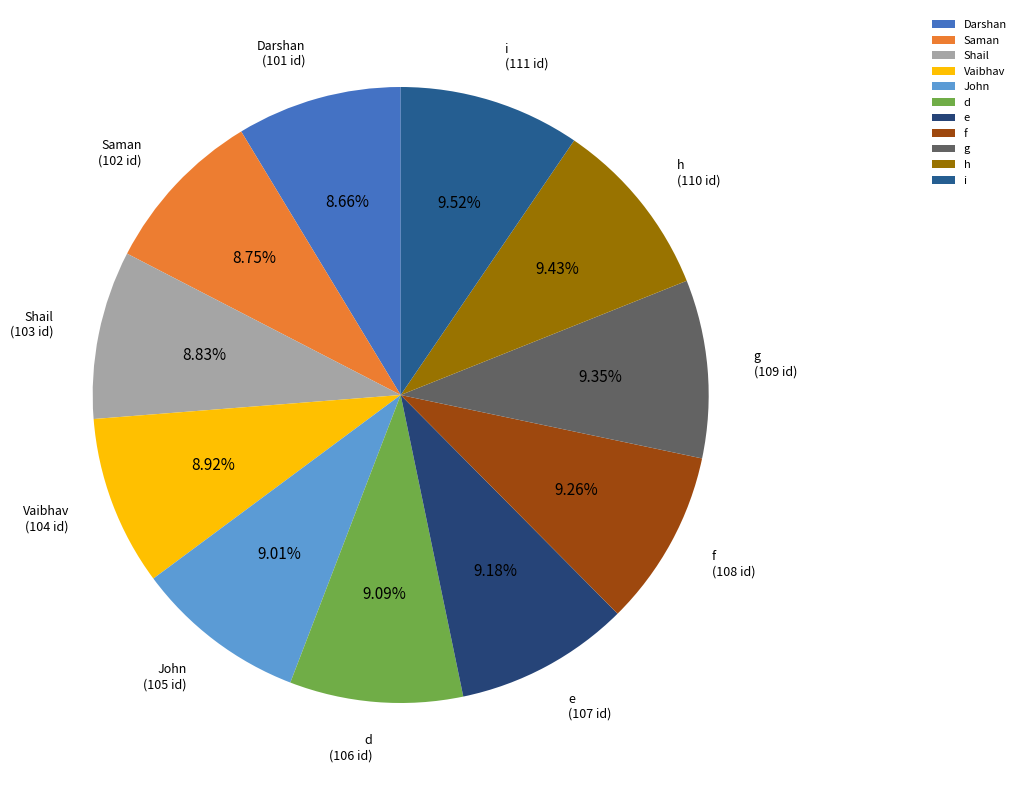

To the nearest percent, what is the average slice percentage?

9%